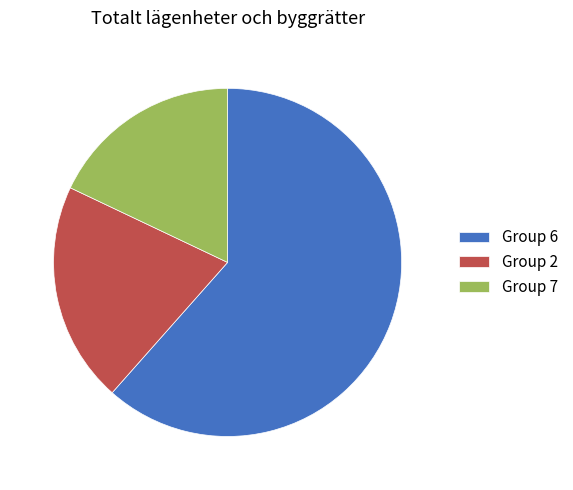

Which has a higher value, Group 6 or Group 7?

Group 6